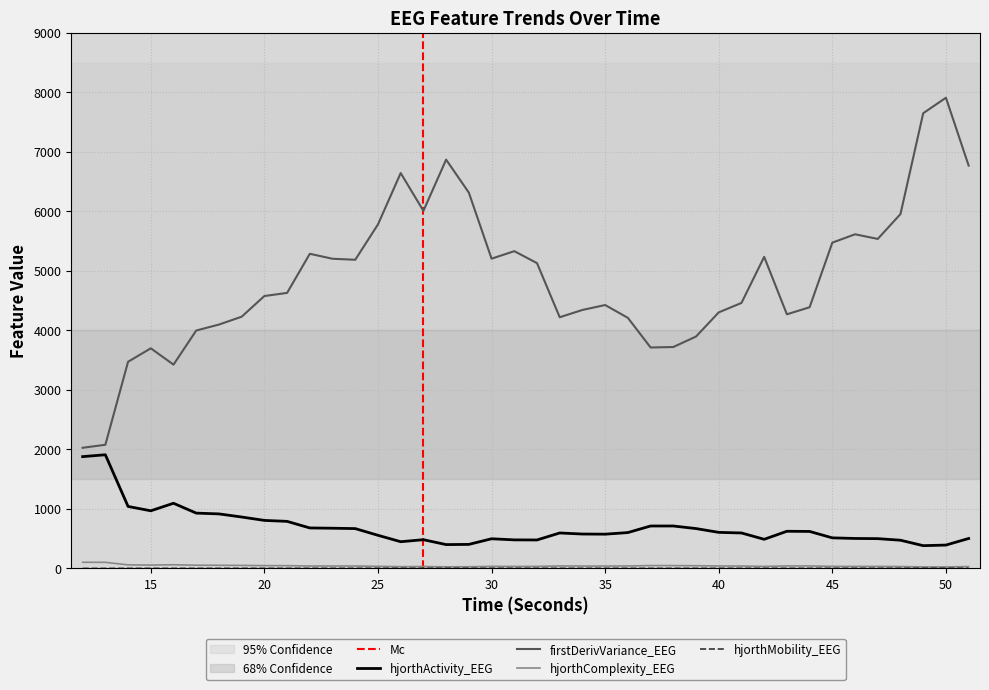

What is the sum of the hjorthActivity_EEG values at 35 and 22?

1256.9